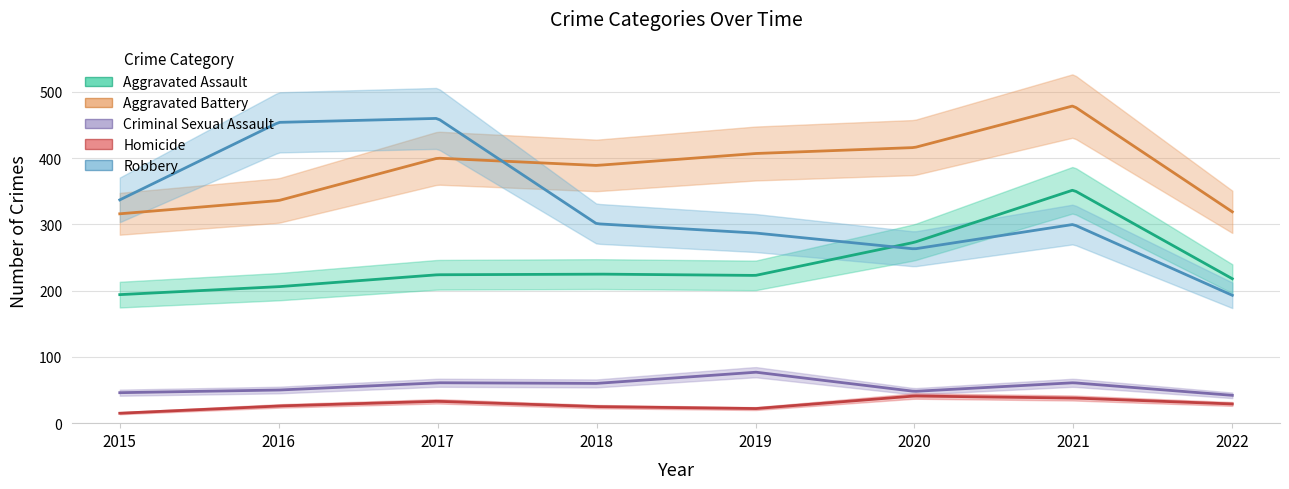

Is it true that Homicide equals 45 at 2017?

False